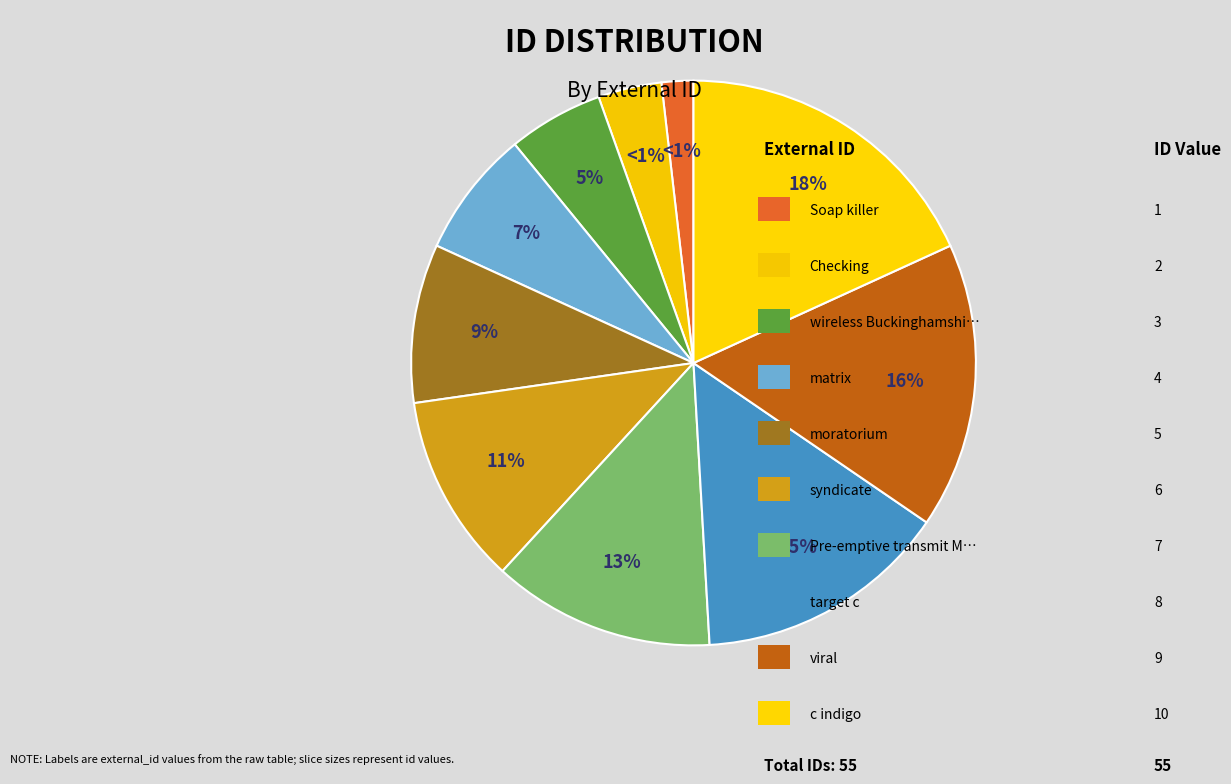

What is the change in value from wireless Buckinghamshire to moratorium?

+2